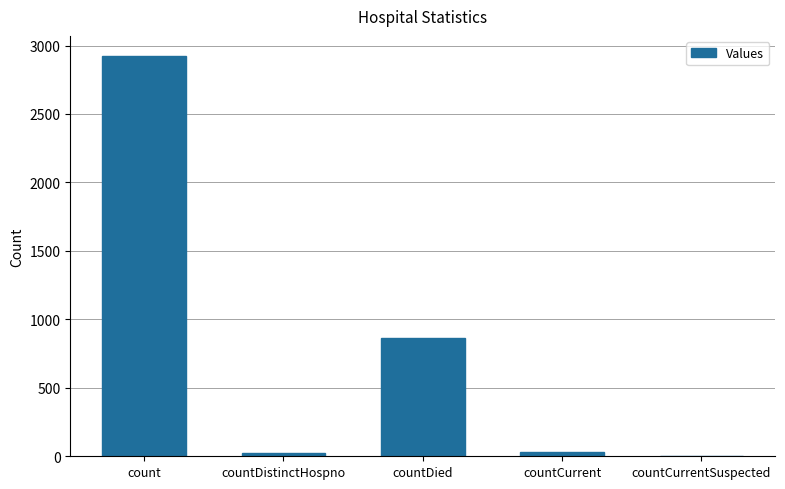

Between countDied and countCurrent, which is larger?

countDied